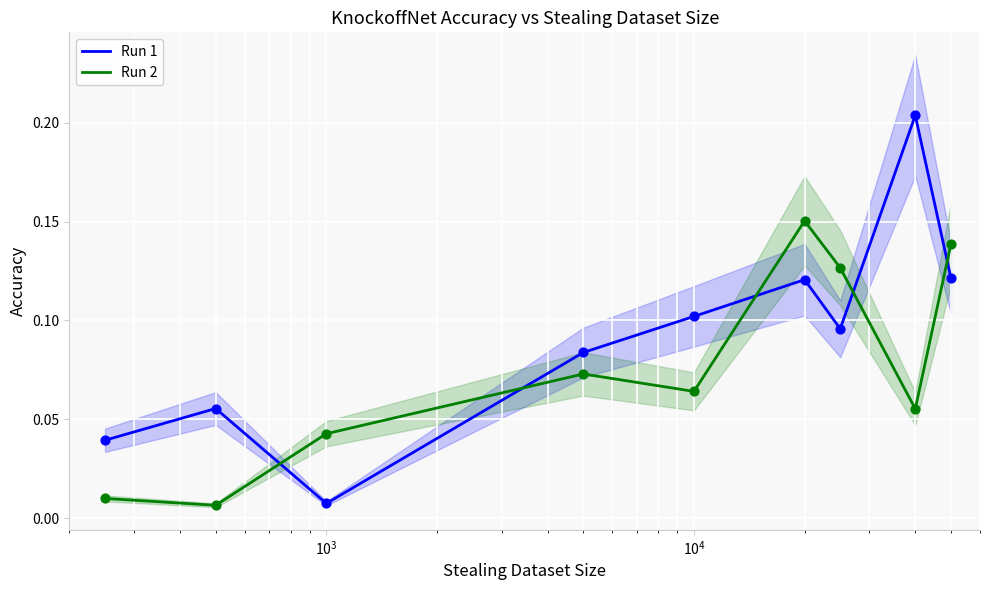

Which series contains the lowest Y value?

Run 2